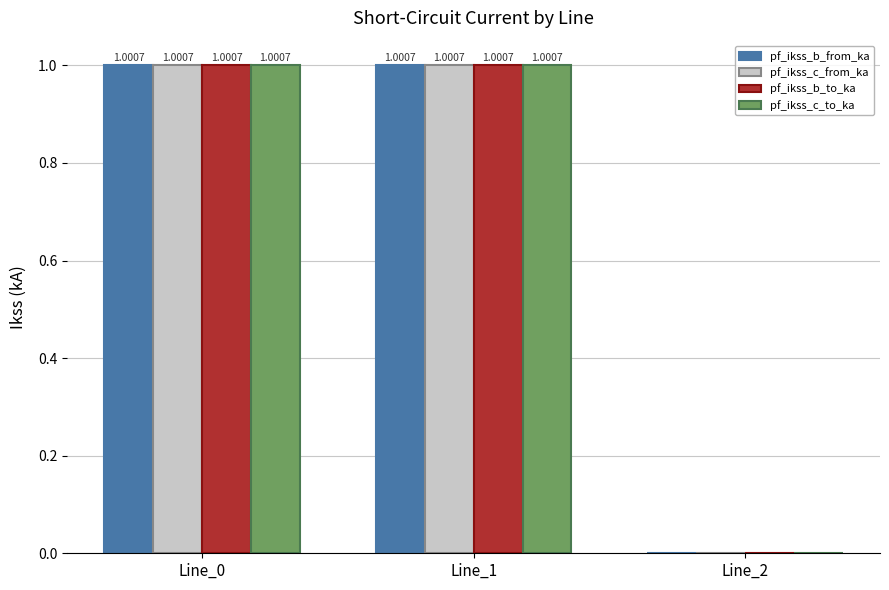

Which series has the largest range (max minus min)?

pf_ikss_b_to_ka